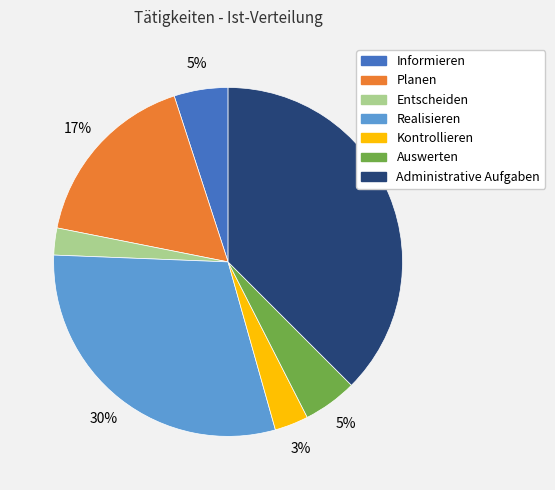

To the nearest percent, what is the combined percentage of Informieren and Kontrollieren?

8%